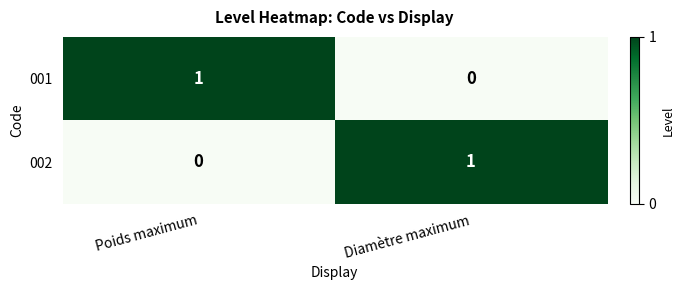

At Poids maximum, list the series in order from largest to smallest.

001, 002